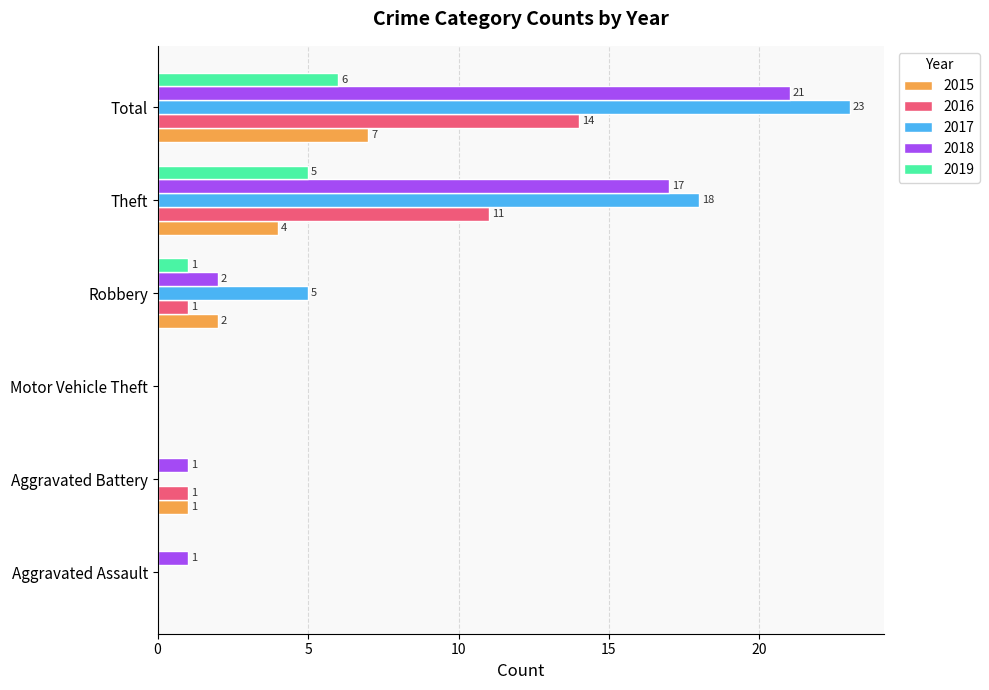

Is it true that 2018 equals 21 at Total?

True